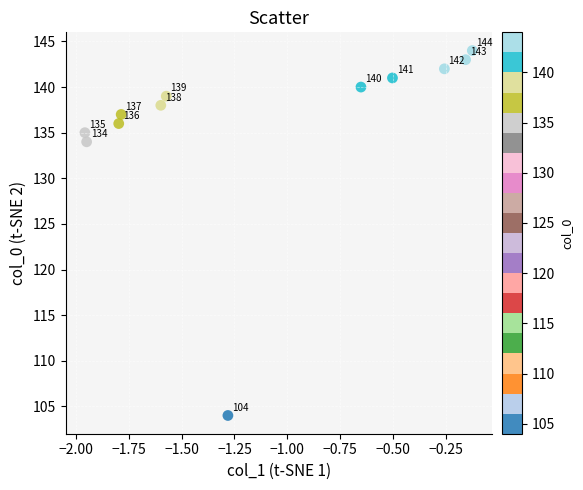

What is the average Y value?

136